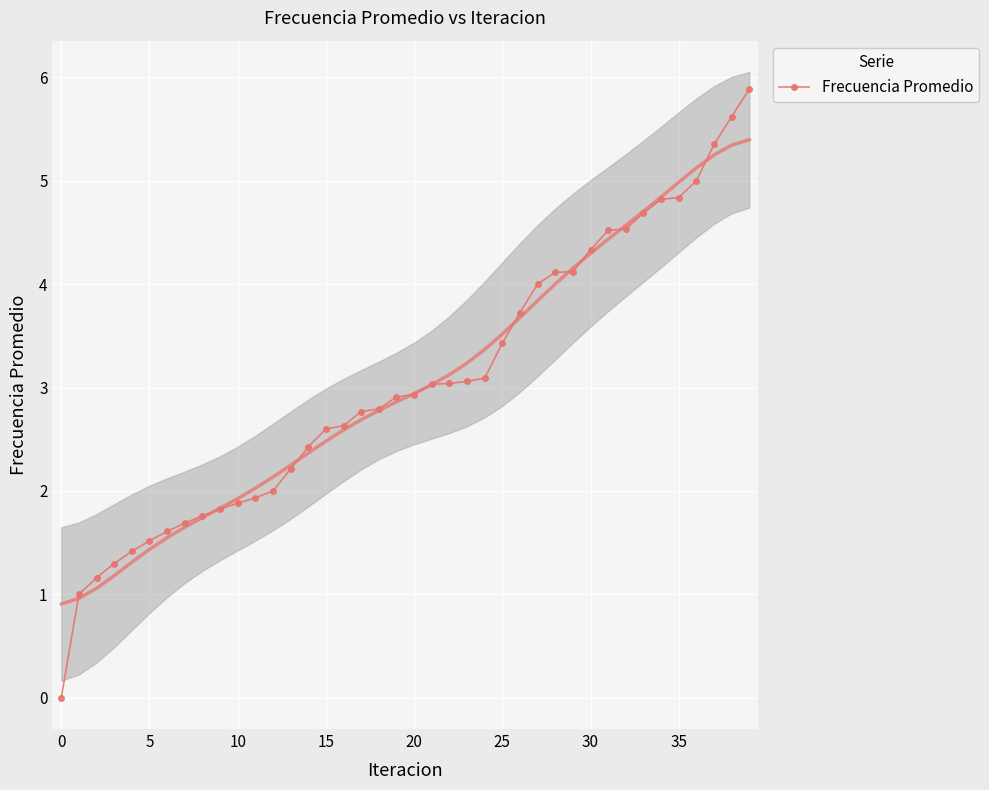

How many values are below 2?

12